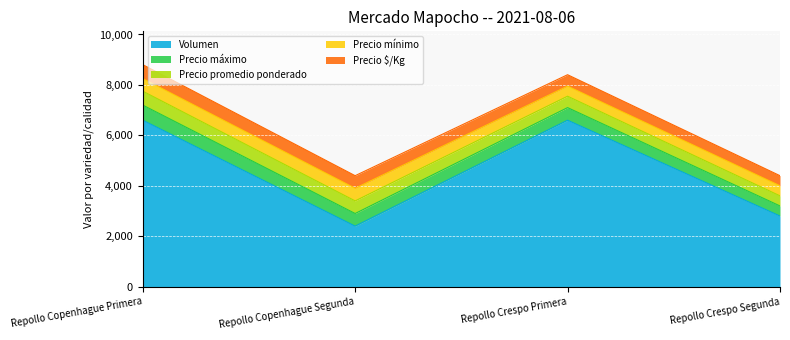

How many categories are shown in the chart?

4